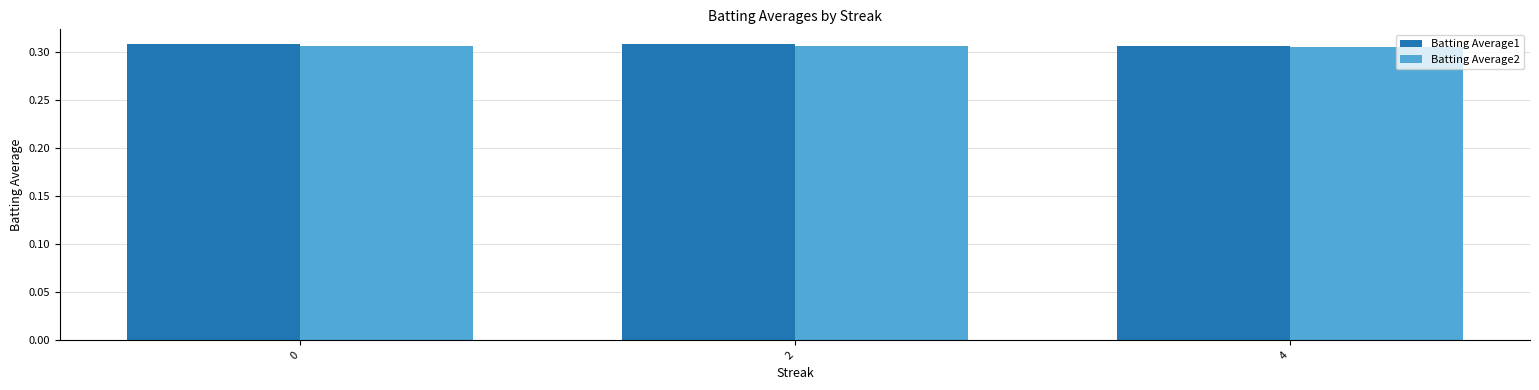

The value of Batting Average1 at 4 is 0.5. True or false?

False